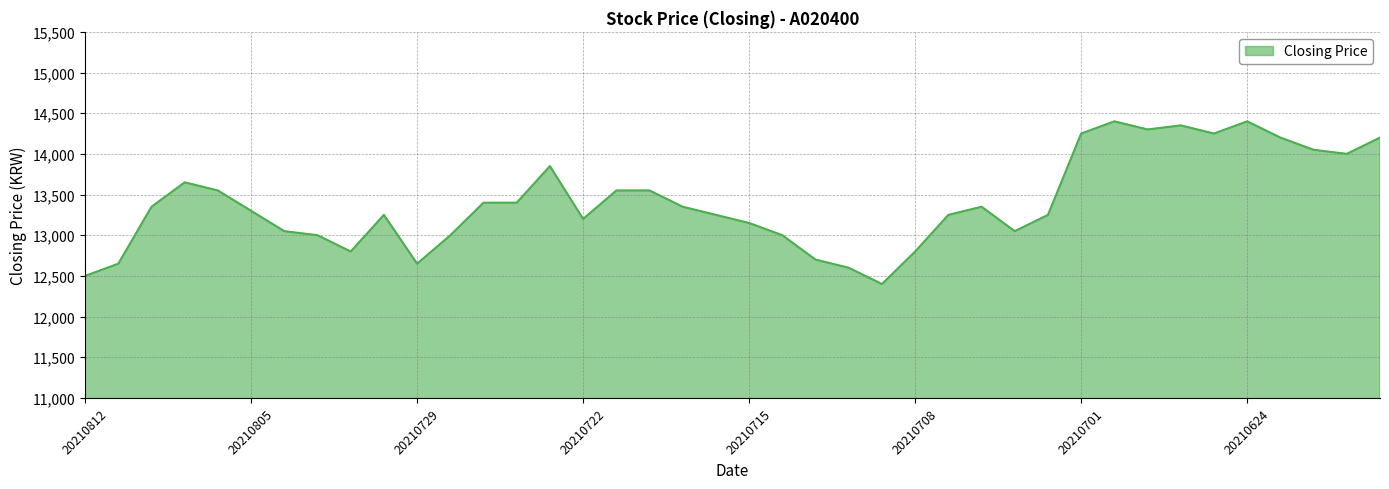

True or false: there are more than 0 points higher than both neighbors.

True